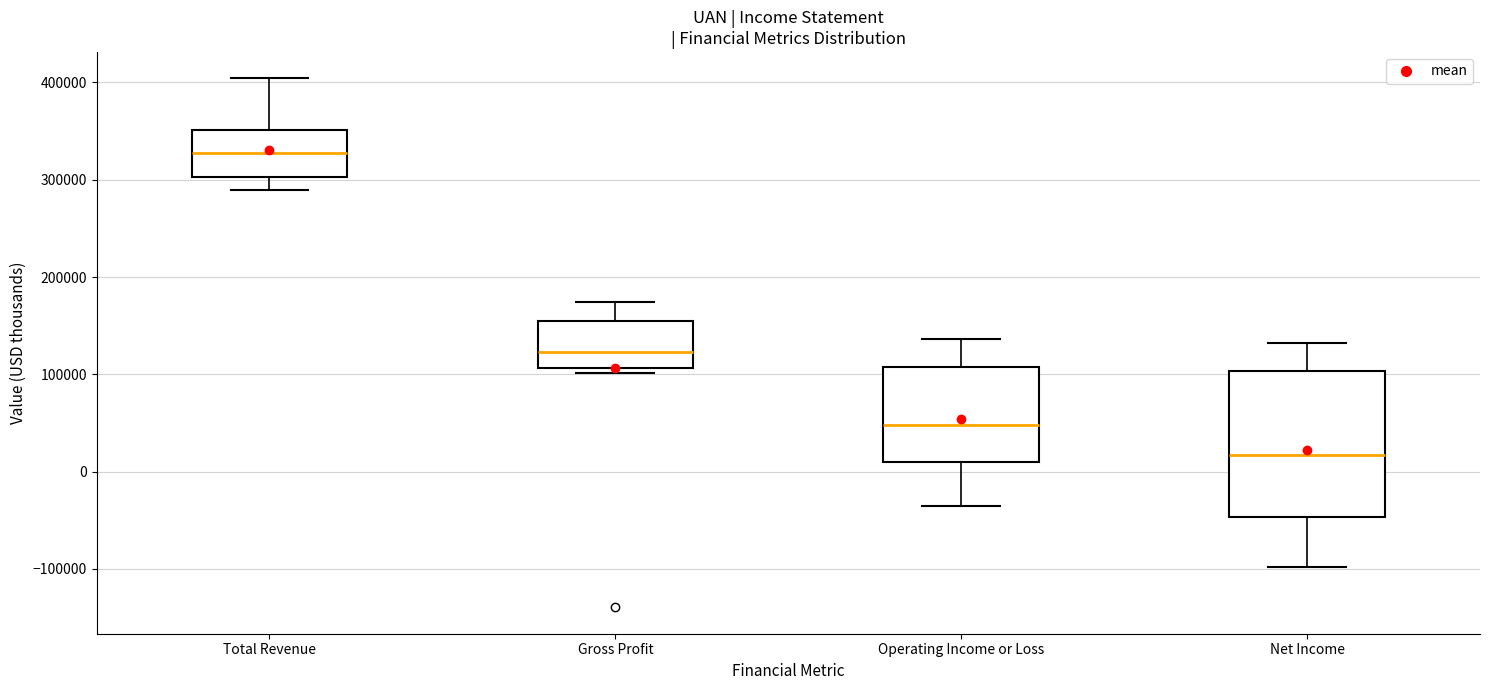

Reading left to right, transcribe this box plot: for each box, give where its median line is, the range the box spans, and where its two whiskers end, as read against the y-axis. The values are not printed on the chart, so give them approximately, as read against the axis.

Total Revenue: median 330000, box 300000 to 350000, whiskers 290000 to 400000
Gross Profit: median 120000, box 110000 to 150000, whiskers 100000 to 170000
Operating Income or Loss: median 50000, box 10000 to 110000, whiskers -30000 to 140000
Net Income: median 20000, box -50000 to 100000, whiskers -100000 to 130000